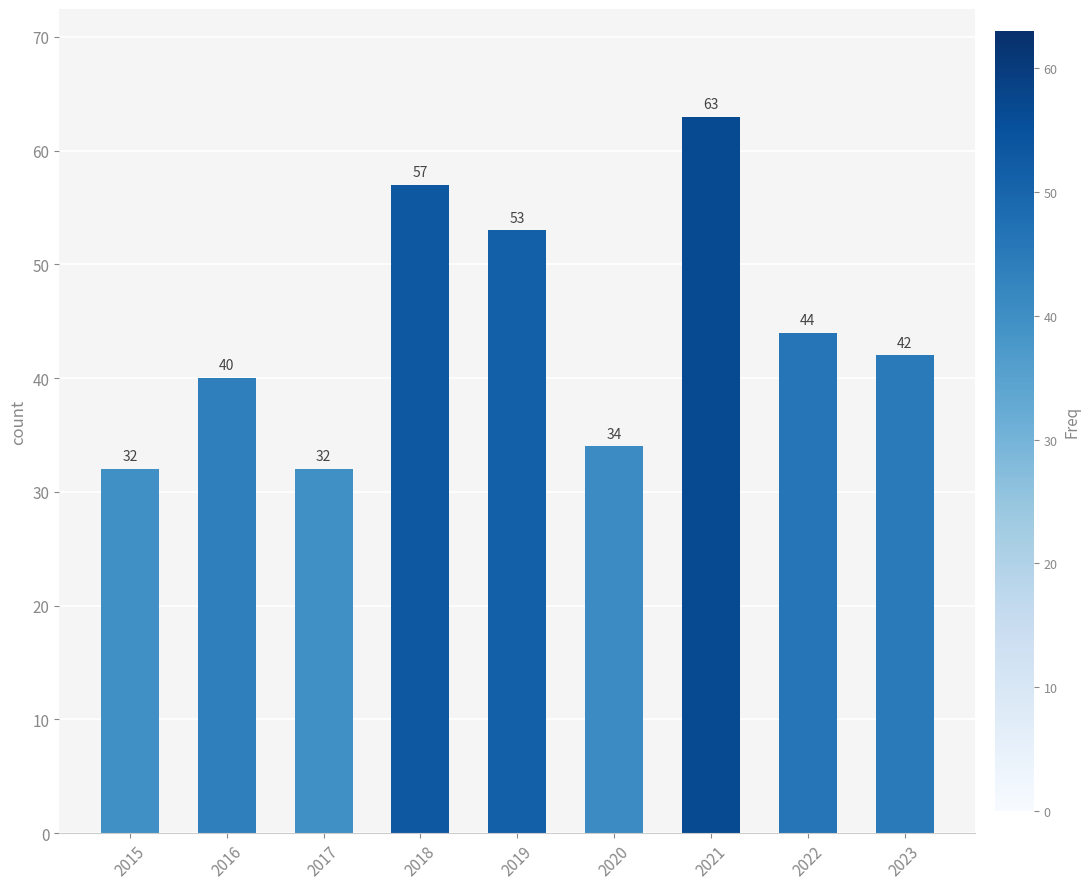

Approximately how many times larger is the value at 2021 compared to 2019?

1.2